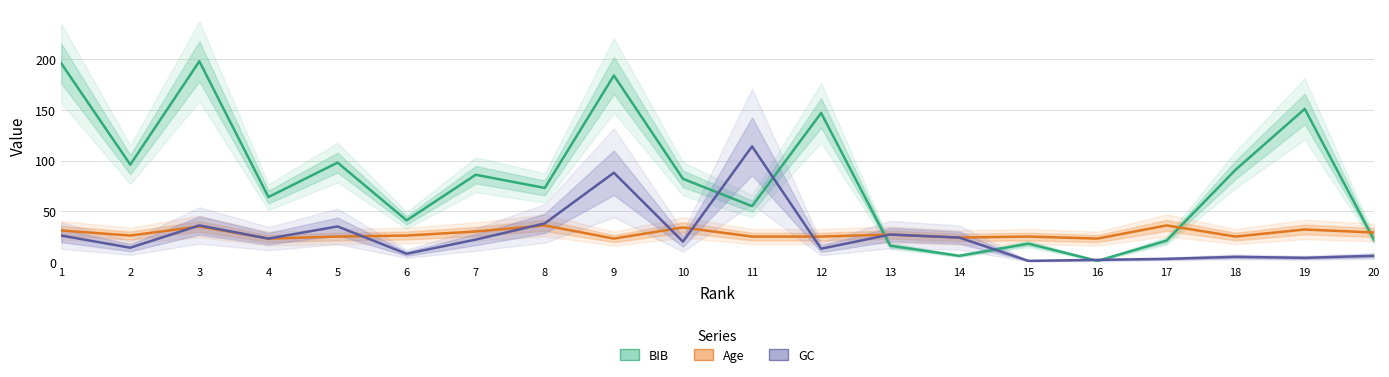

True or false: Age and BIB cross at least once.

True